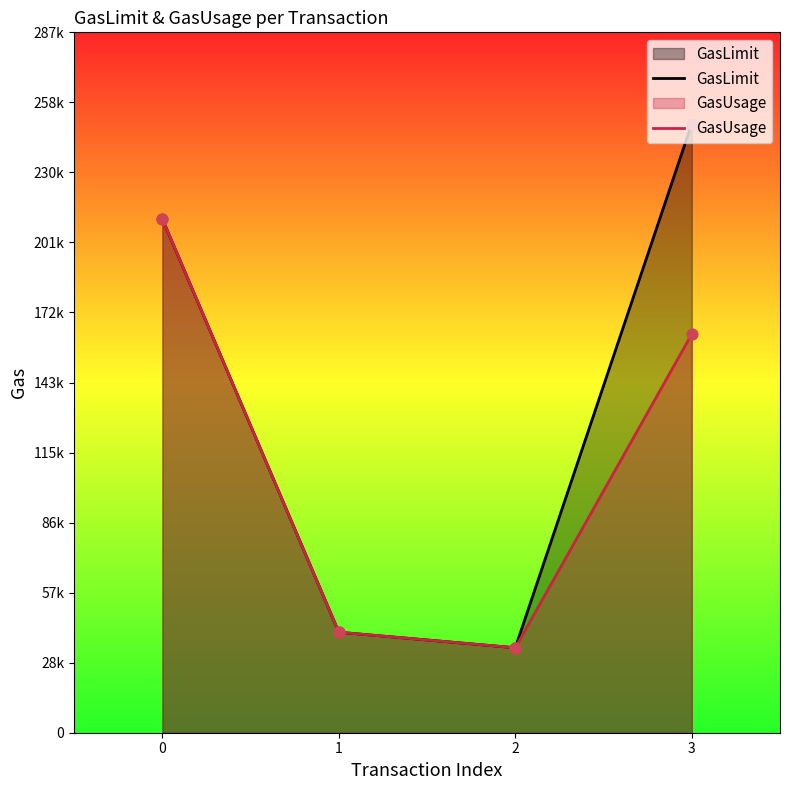

Which series reaches the maximum Y coordinate?

GasLimit